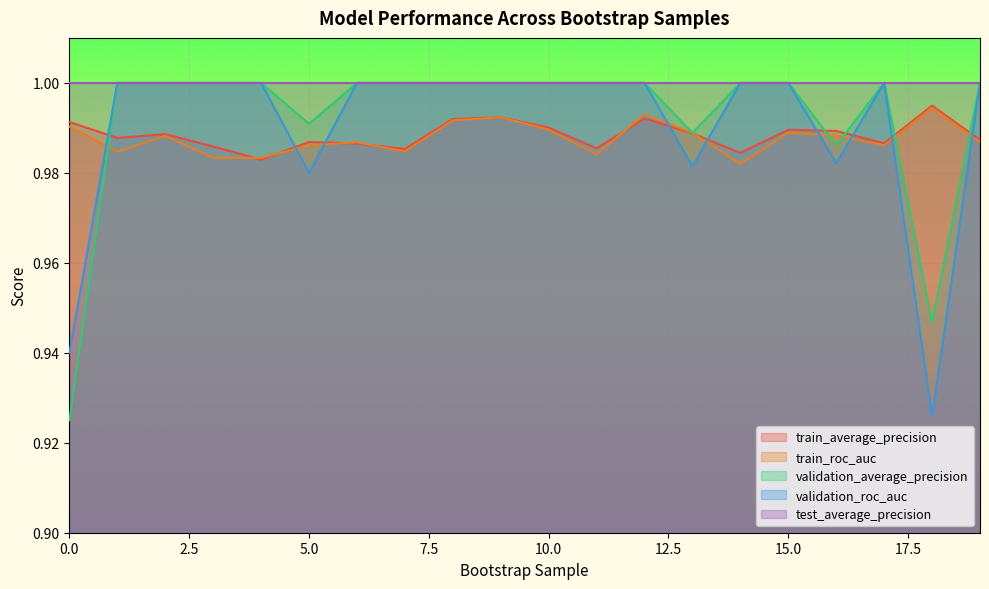

At which label does validation_average_precision reach its peak?

1